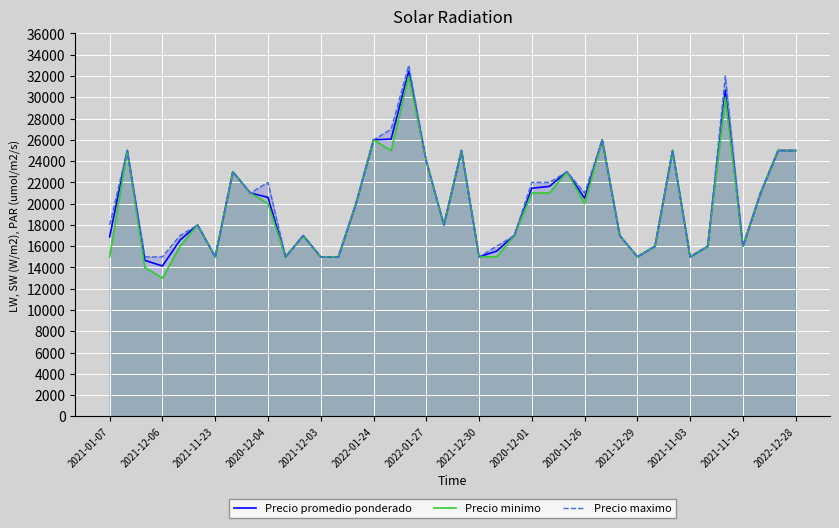

At which category is the sum across all series the highest?

17